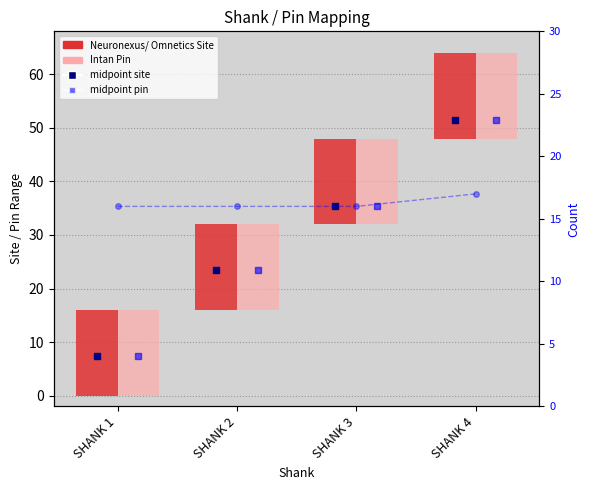

List the series in order of their peak value, highest first.

count, Neuronexus/ Omnetics Site, Intan Pin